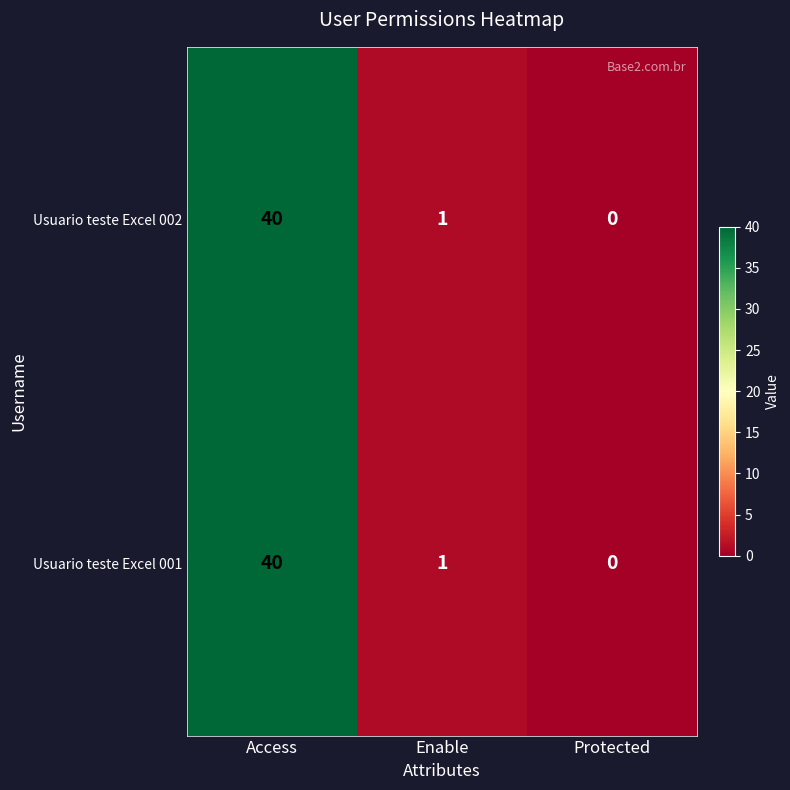

At which category is the sum across all series the highest?

Access